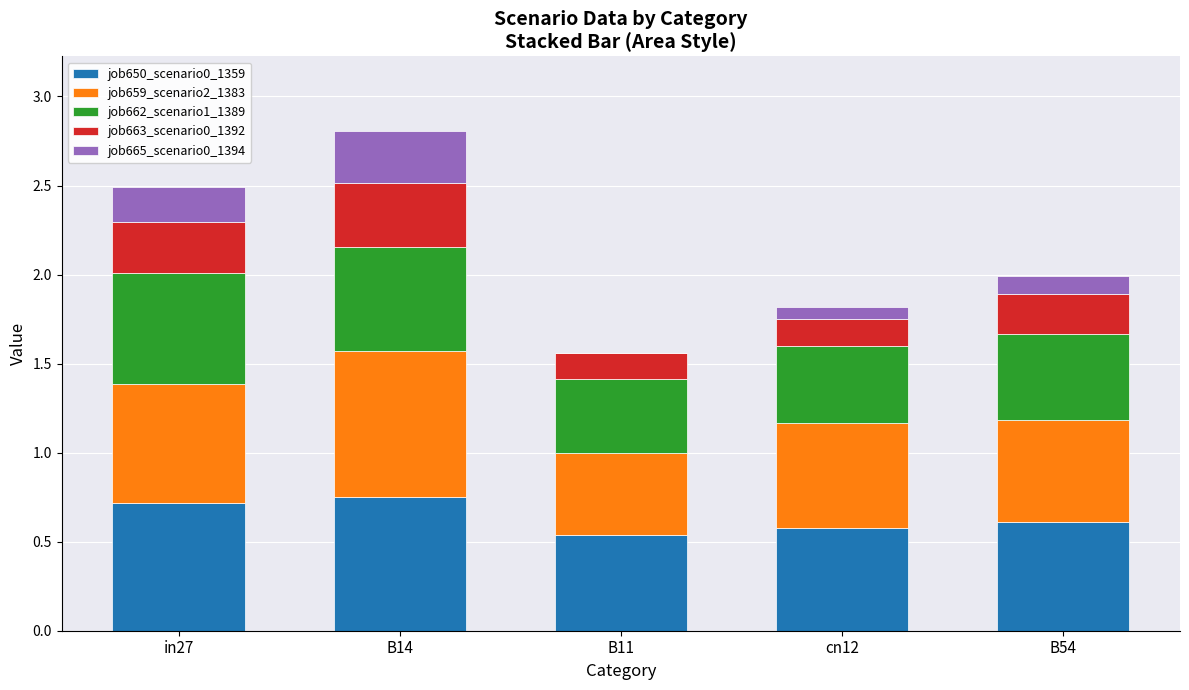

The value of job650_scenario0_1359 at B54 is 1.0. True or false?

False